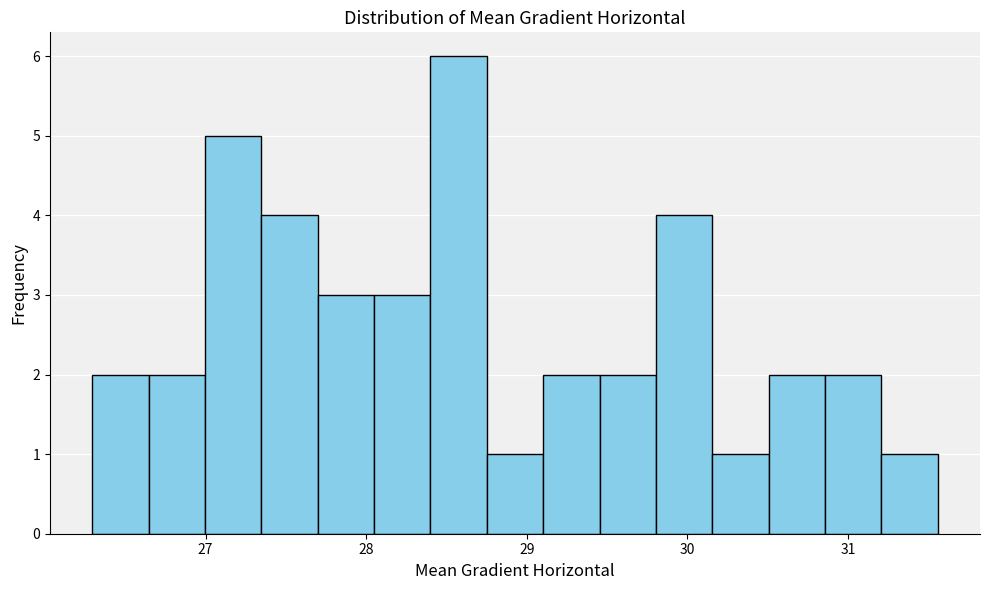

Around what value on the x-axis is the tallest bar? Give the approximate position of its centre, as read against the axis.

28.6